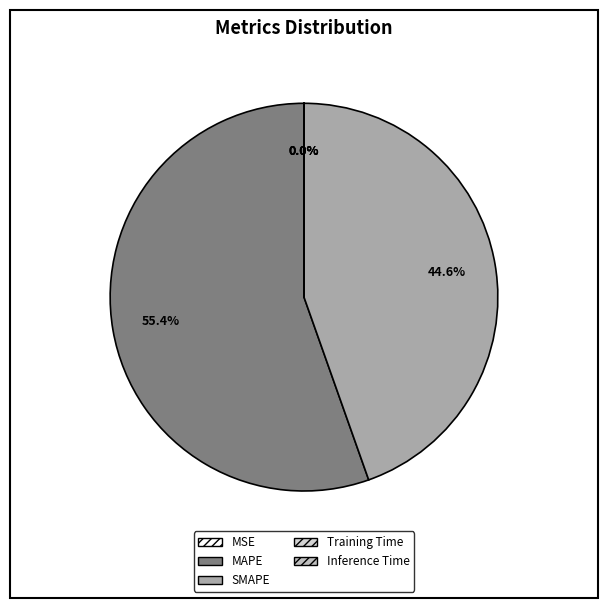

Which slice is the largest?

MAPE